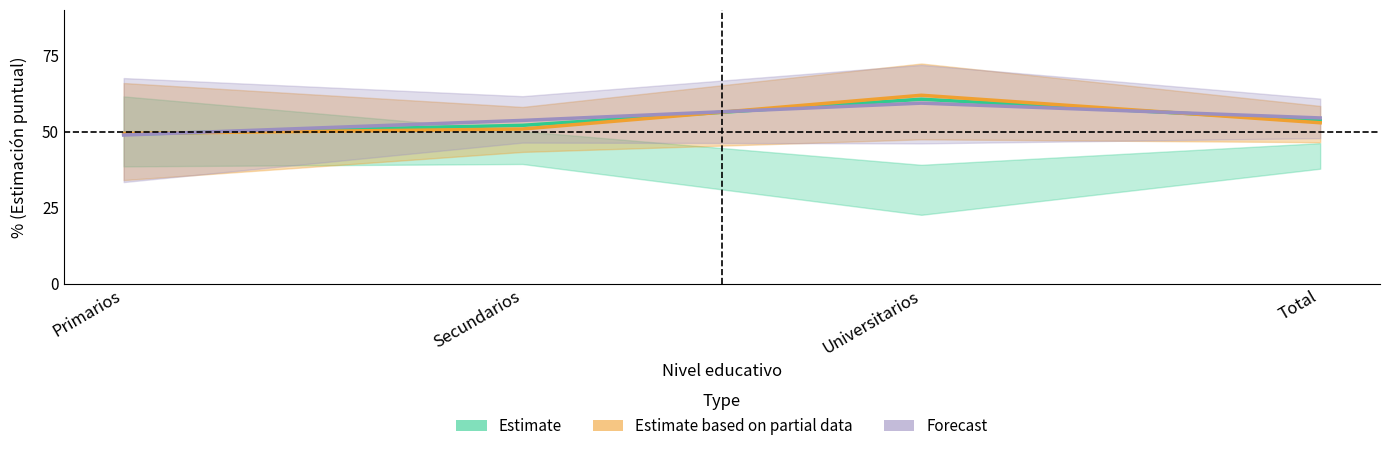

What is the average value of the Estimate series?

53.9